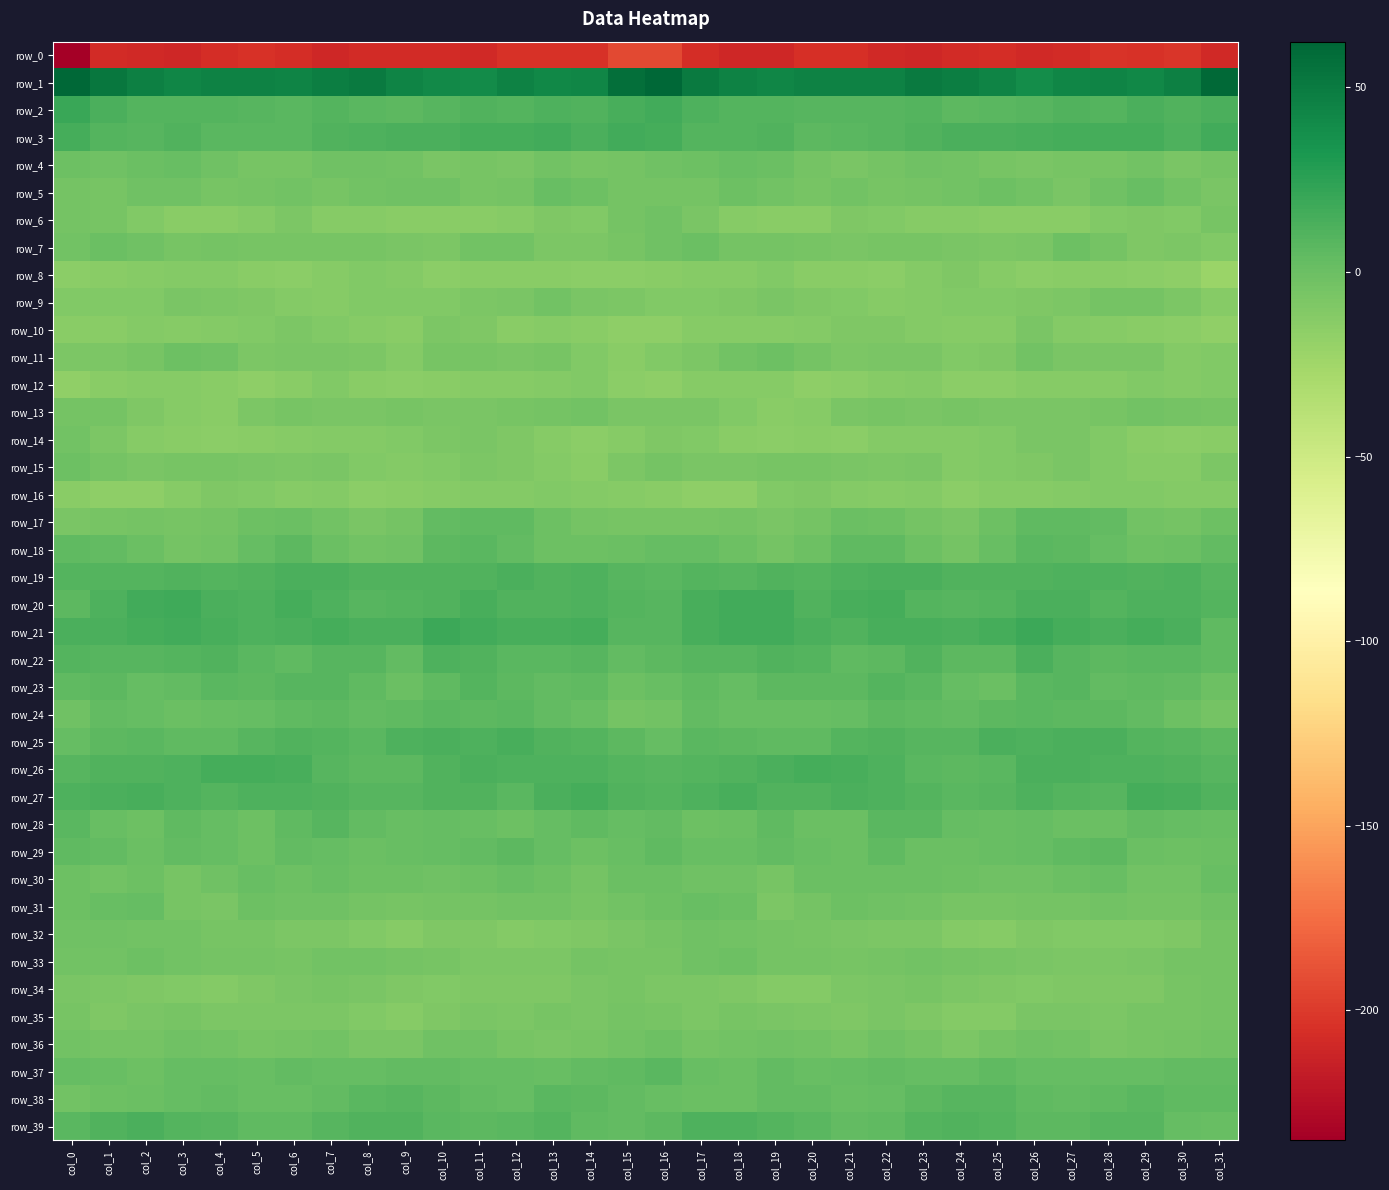

Where is row_22 nearest to the value 8?

col_8